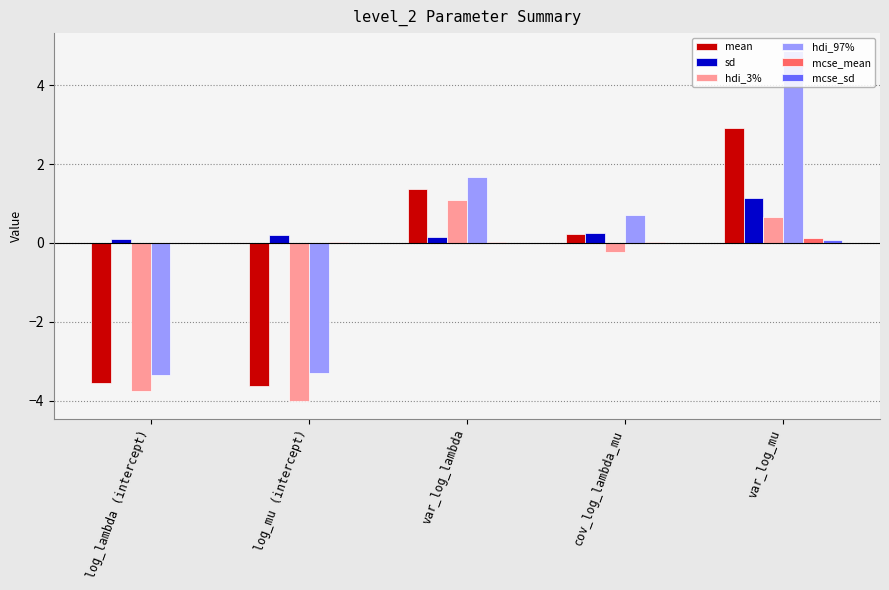

Is it true that hdi_3% equals -4.0 at log_mu (intercept)?

True